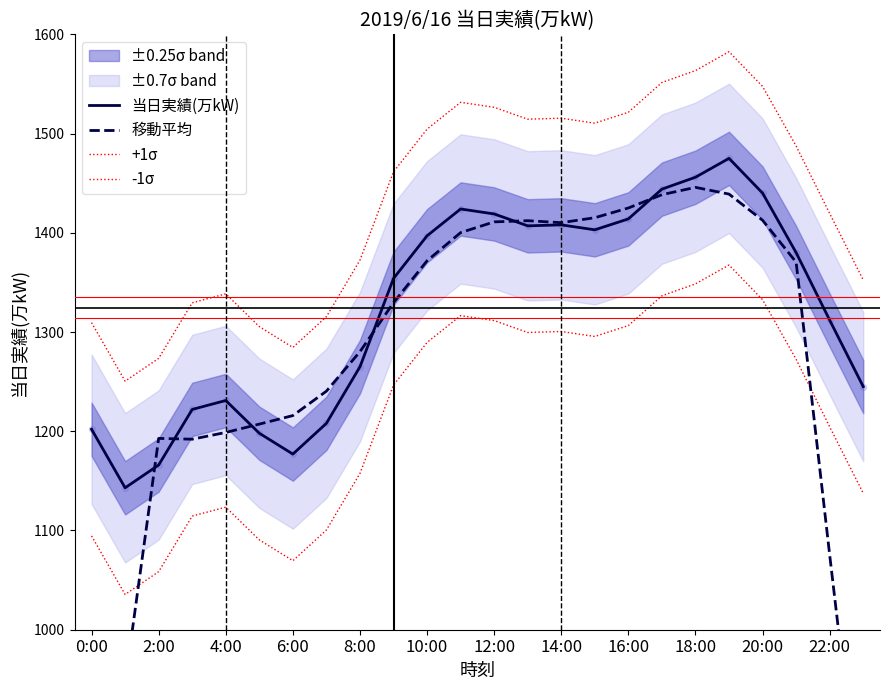

Which series reaches the maximum Y coordinate?

+1σ